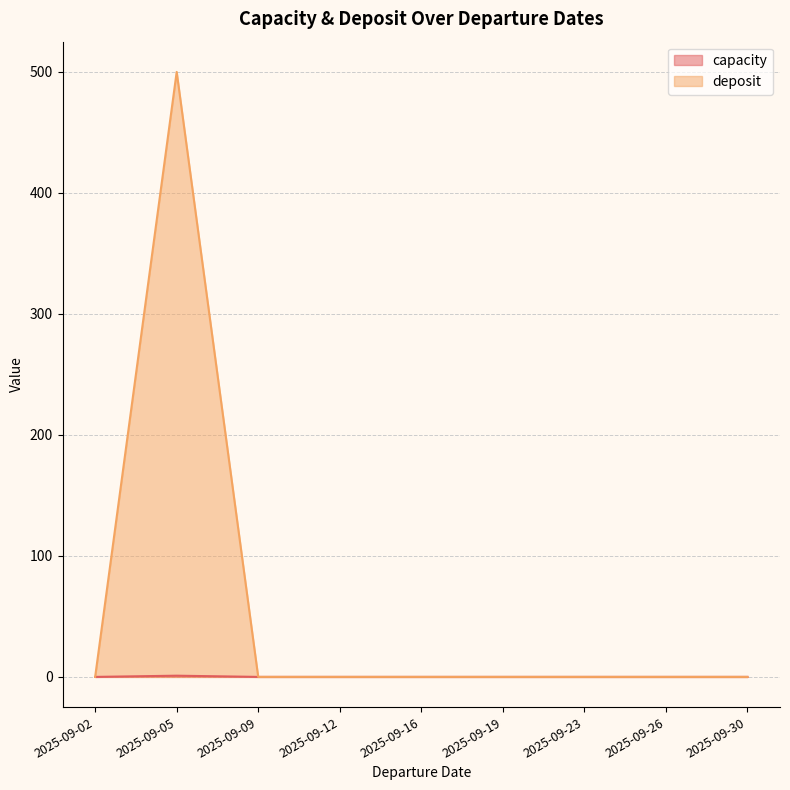

True or false: capacity and deposit intersect in this chart.

False